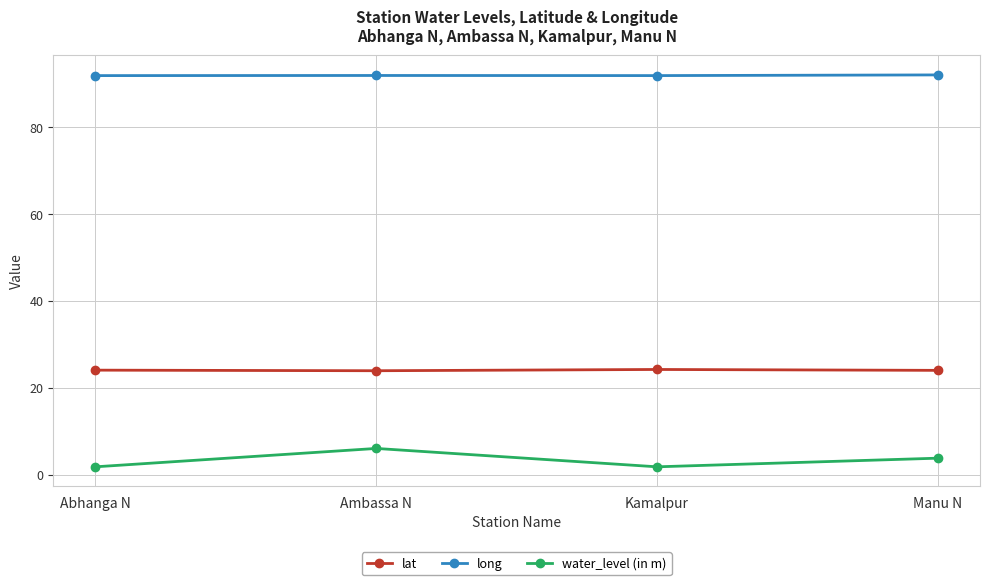

True or false: water_level (in m) and long cross at least once.

False